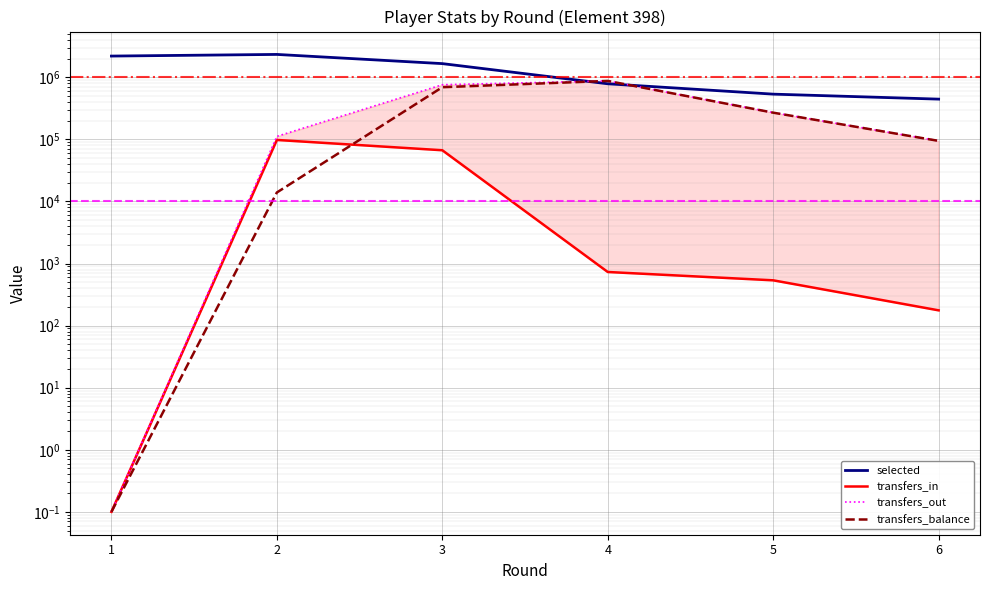

True or false: transfers_out and transfers_in intersect in this chart.

False